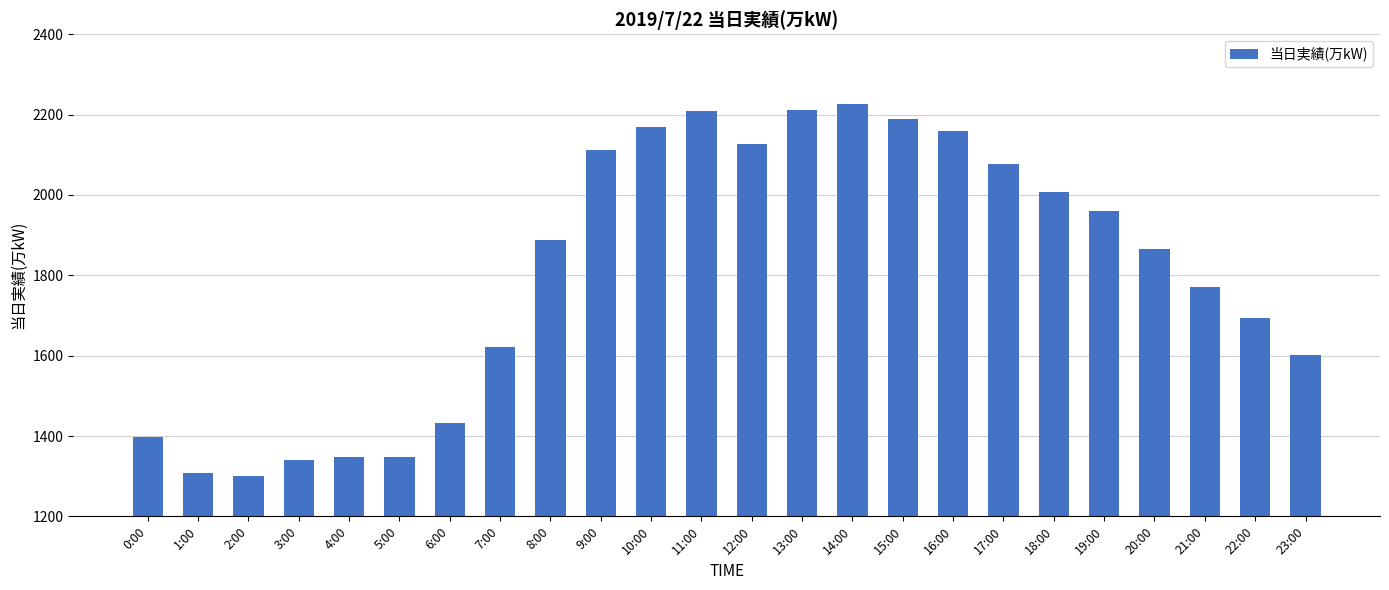

What is the label of the 11th bar from the right?

13:00